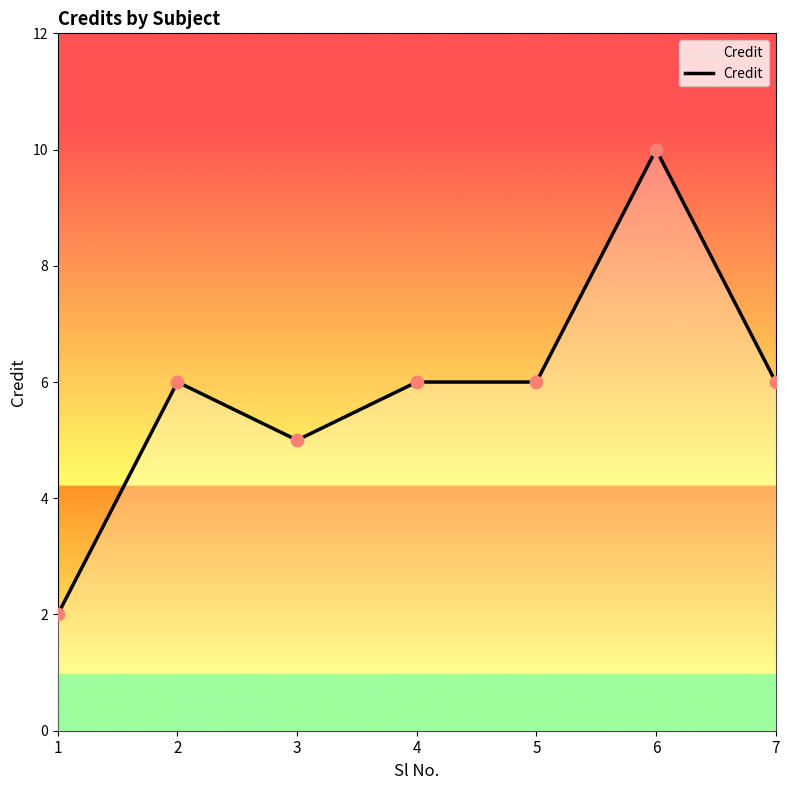

What is the ratio of the value at 2 to the value at 7?

1.0